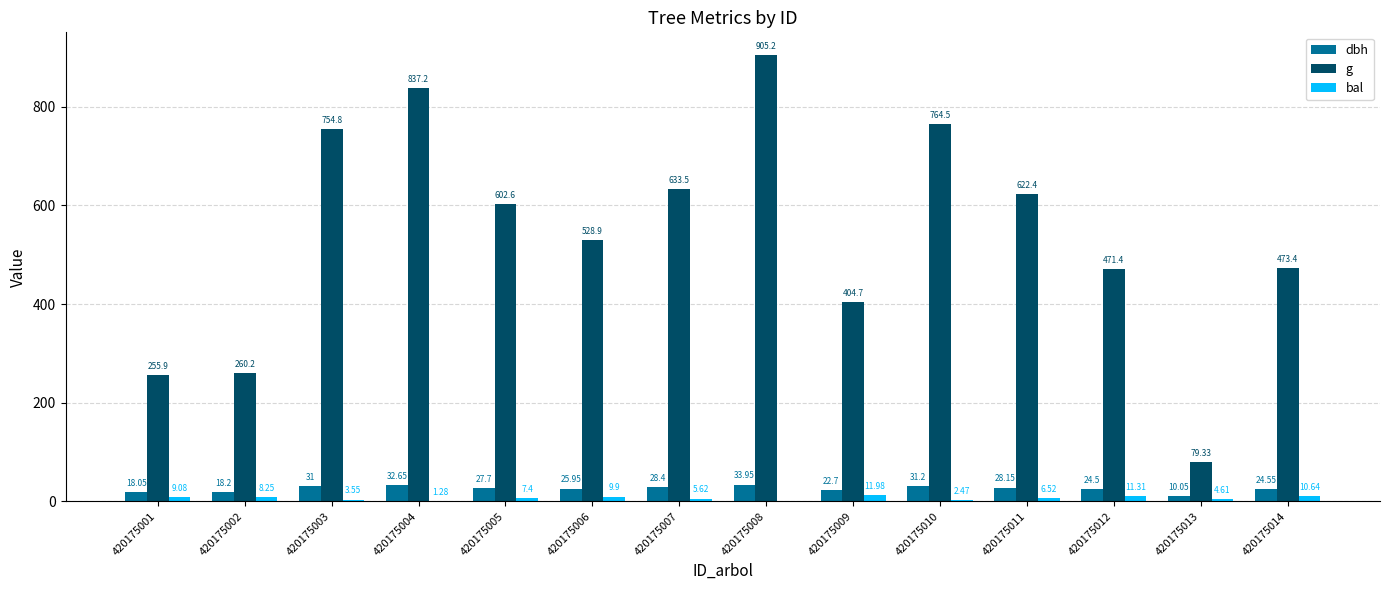

Is the value of dbh at 420175006 greater than the value of bal at 420175003?

Yes